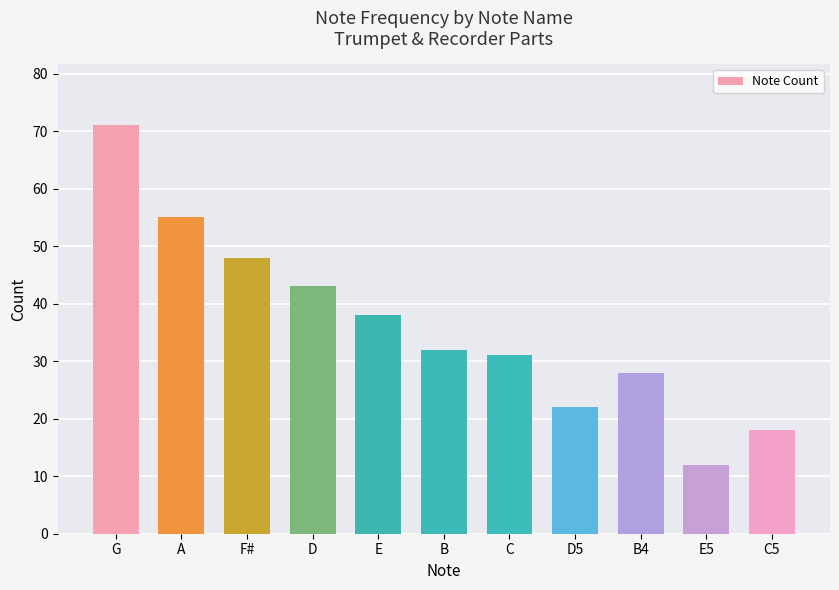

What is the sum of the values at F# and D5?

70